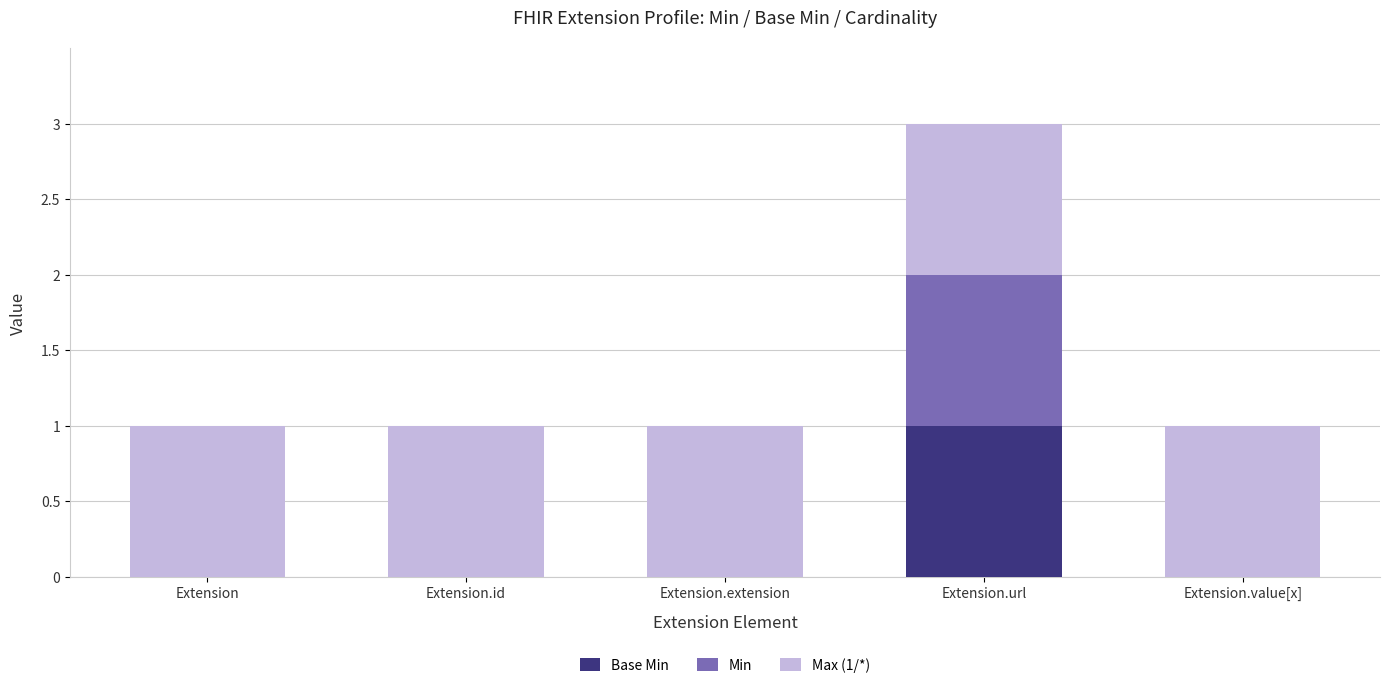

At which category is the sum across all series the highest?

Extension.url